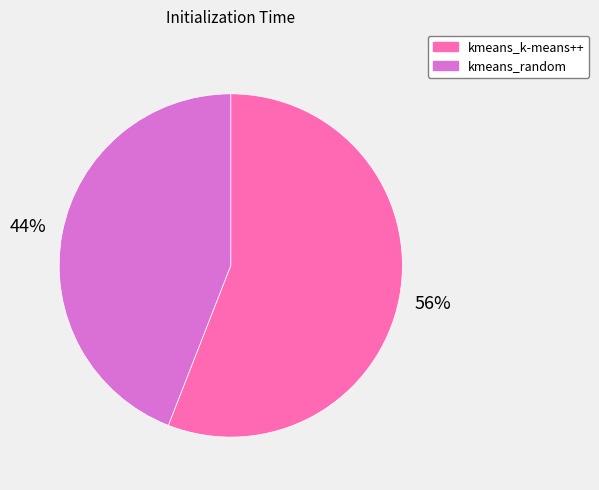

To the nearest percent, what portion does kmeans_random represent?

44%